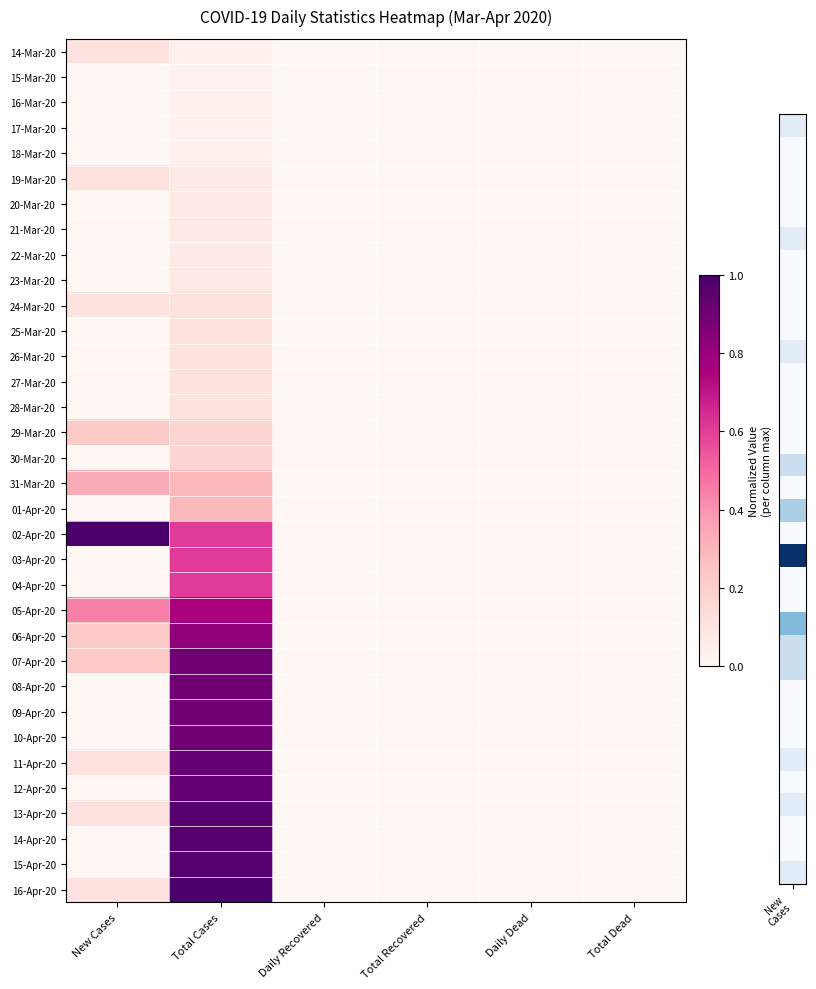

List the series in order of their peak value, lowest first.

15-Mar-20, 16-Mar-20, 17-Mar-20, 18-Mar-20, 20-Mar-20, 21-Mar-20, 22-Mar-20, 23-Mar-20, 25-Mar-20, 26-Mar-20, 27-Mar-20, 28-Mar-20, 14-Mar-20, 19-Mar-20, 24-Mar-20, 30-Mar-20, 29-Mar-20, 01-Apr-20, 31-Mar-20, 03-Apr-20, 04-Apr-20, 05-Apr-20, 06-Apr-20, 07-Apr-20, 08-Apr-20, 09-Apr-20, 10-Apr-20, 11-Apr-20, 12-Apr-20, 13-Apr-20, 14-Apr-20, 15-Apr-20, 02-Apr-20, 16-Apr-20